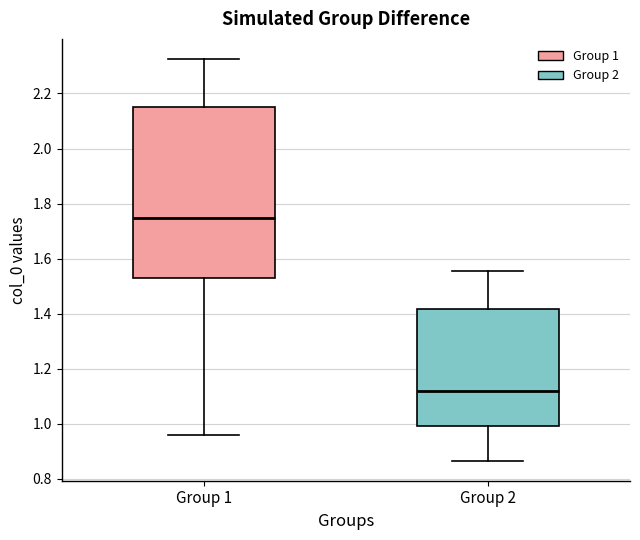

Which box has the lowest median line?

Group 2